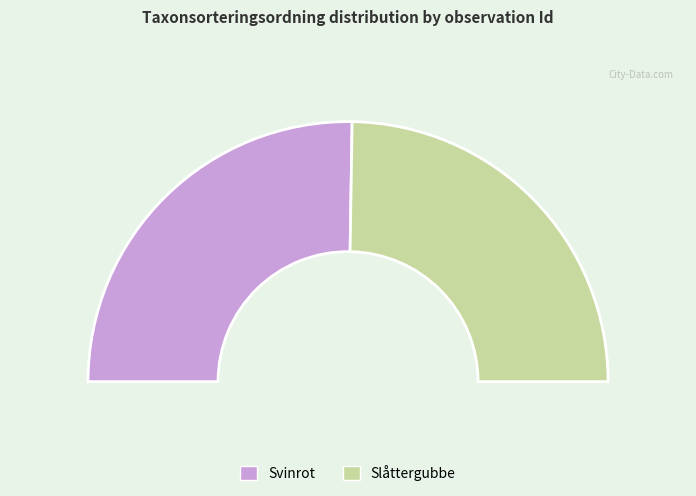

To the nearest percent, what is the combined percentage of 110259882 and 104854511?

100%